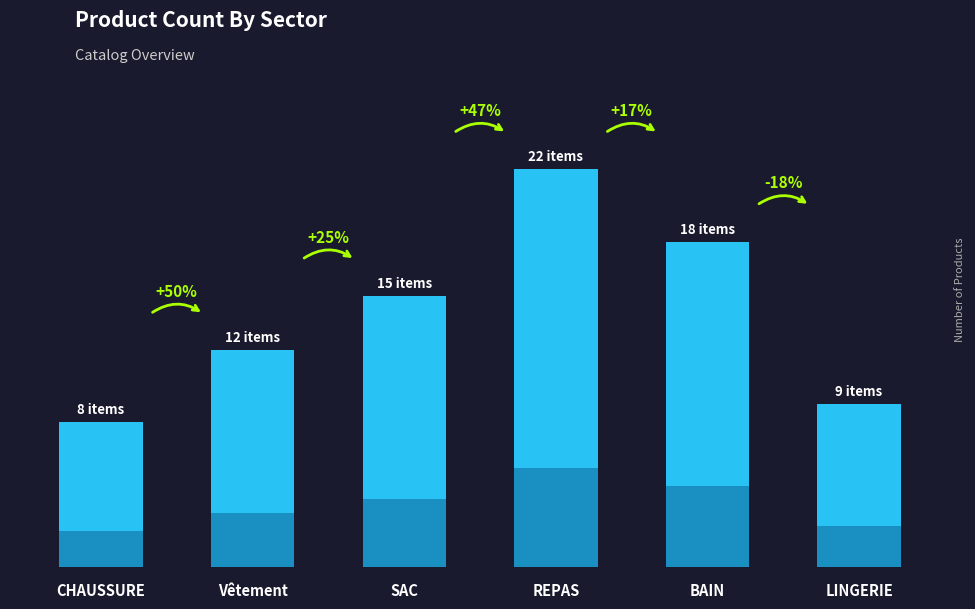

Rank the categories by value from lowest to highest.

CHAUSSURE, LINGERIE, Vetement, SAC, BAIN, REPAS